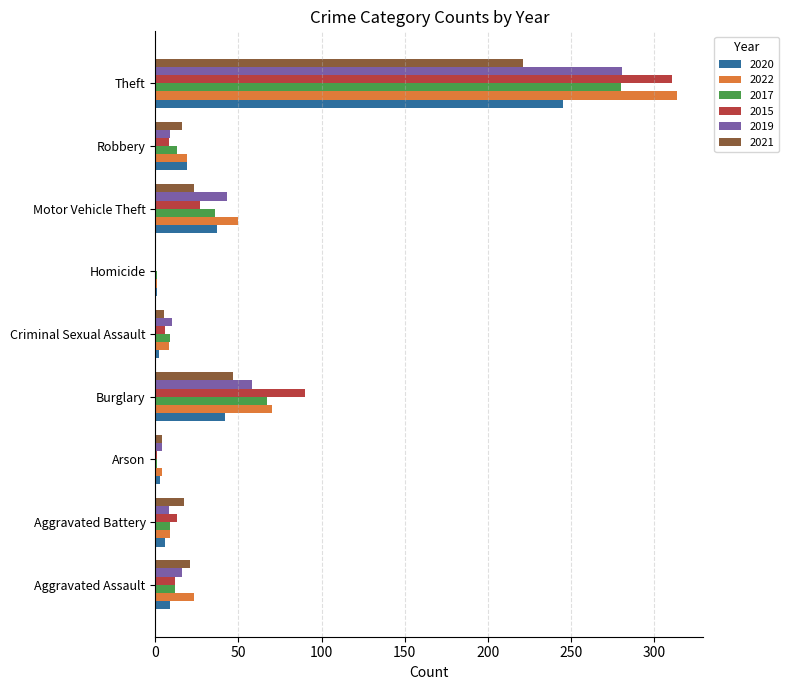

Which series changed the most between Arson and Criminal Sexual Assault?

2017